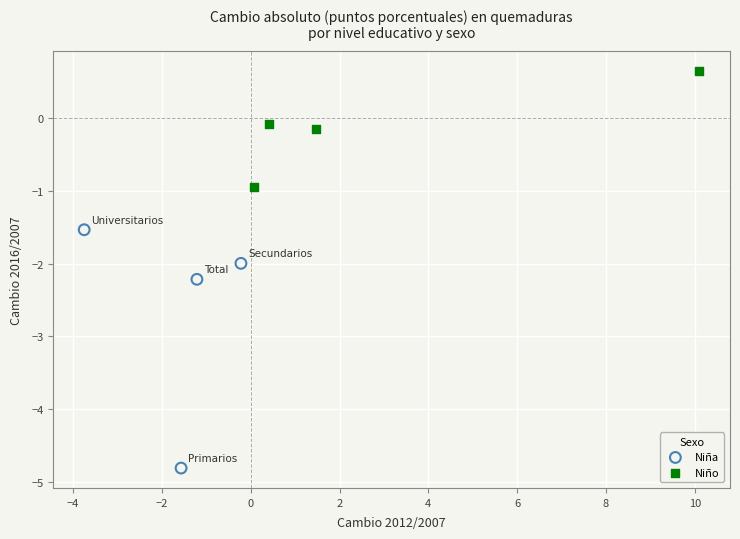

Which series contains the highest Y value?

Niño